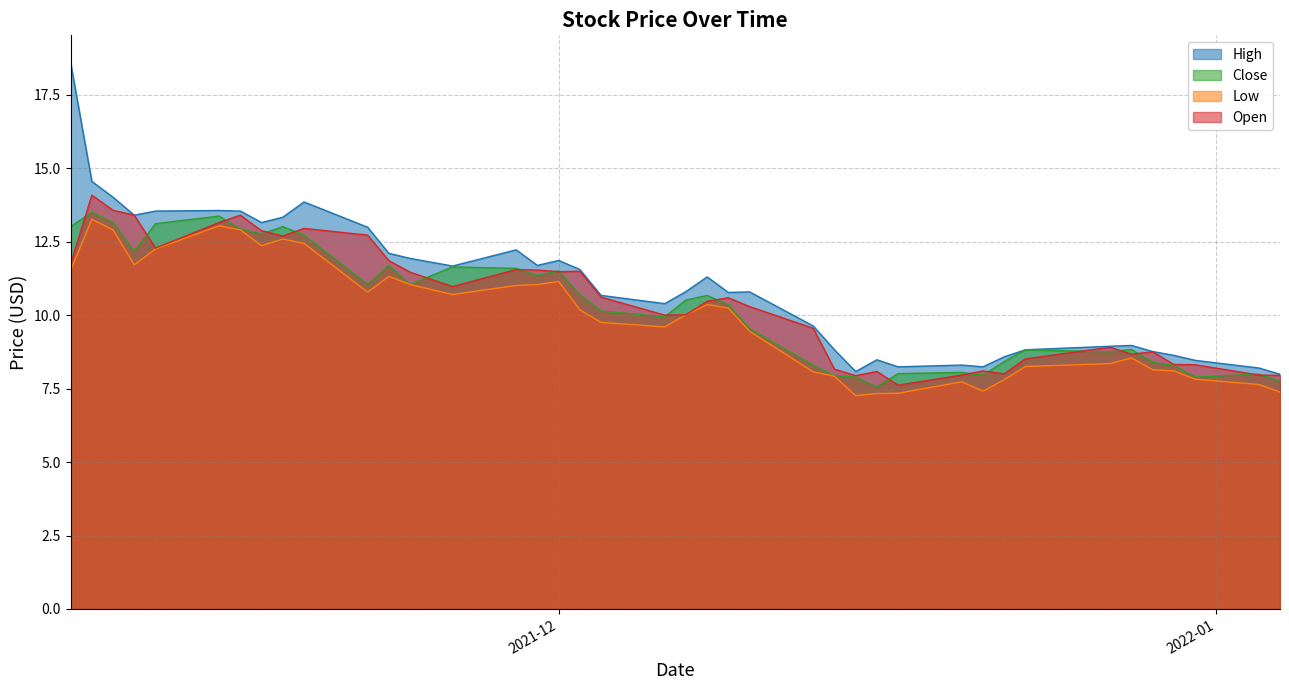

How many lines are shown in the chart?

4